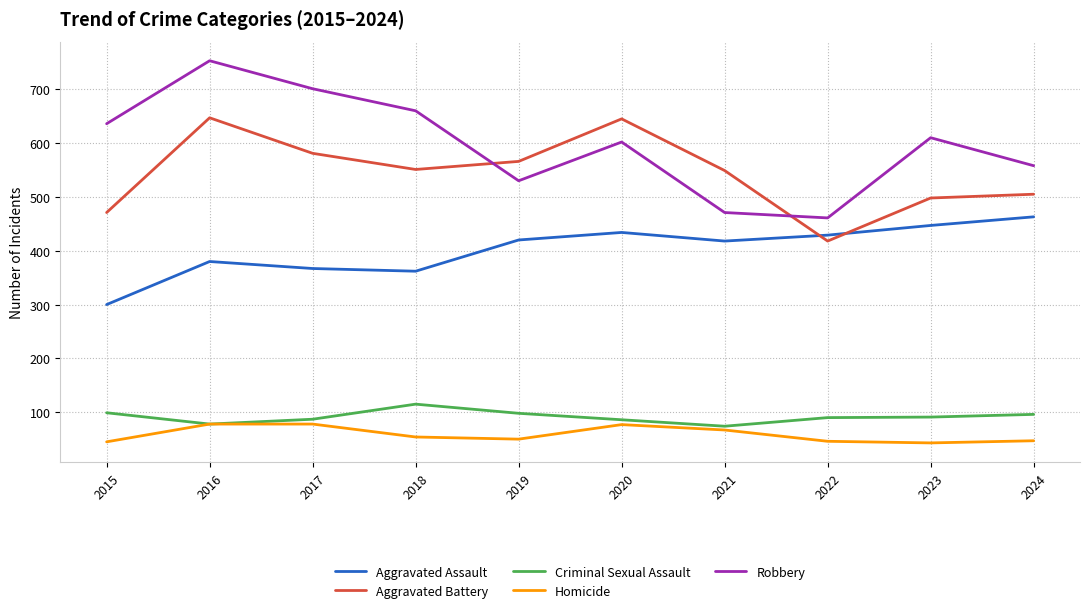

How many categories are shown in the chart?

10